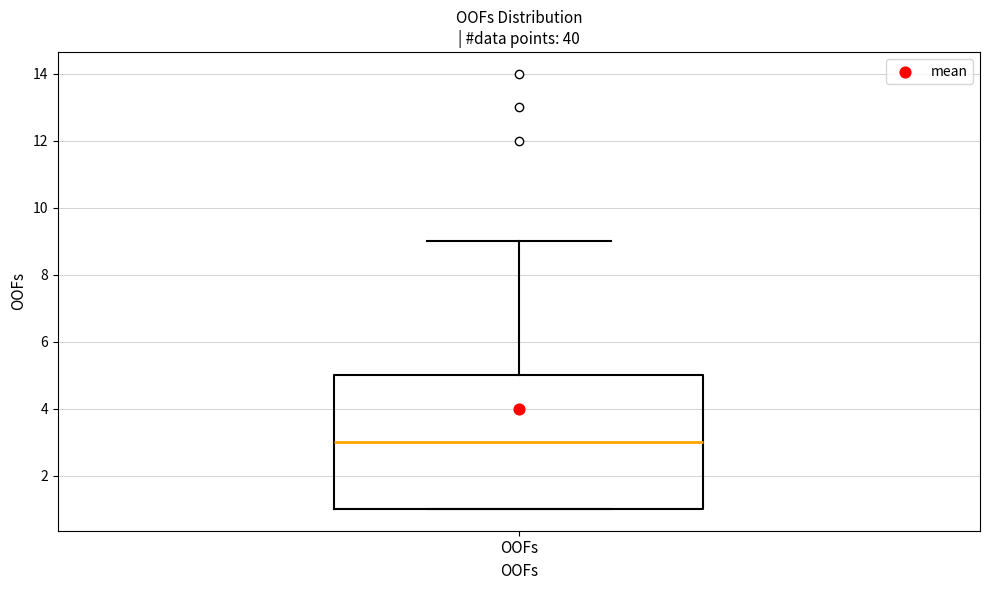

Read this box plot against the y-axis: the position of the median line, the range covered by the box, and the ends of both whiskers. The values are not printed on the chart, so give them approximately, as read against the axis.

median 3, box 1 to 5, whiskers 1 to 9